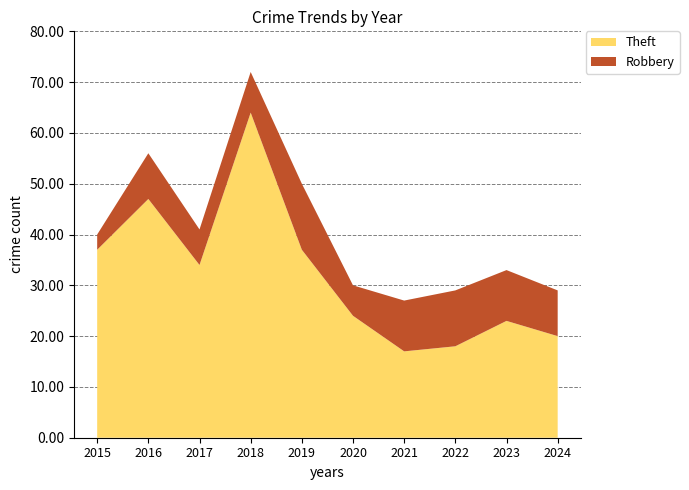

Reading right to left, extract all data points from this chart.

Robbery: 2024=9	2023=10	2022=11	2021=10	2020=6	2019=13	2018=8	2017=7	2016=9	2015=3
Theft: 2024=20	2023=23	2022=18	2021=17	2020=24	2019=37	2018=64	2017=34	2016=47	2015=37